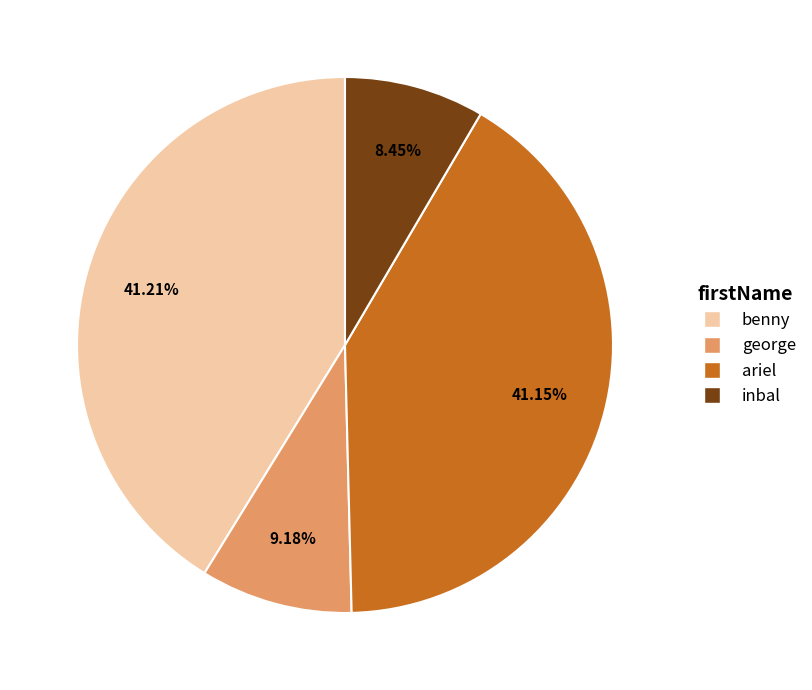

How many segments does this pie chart have?

4